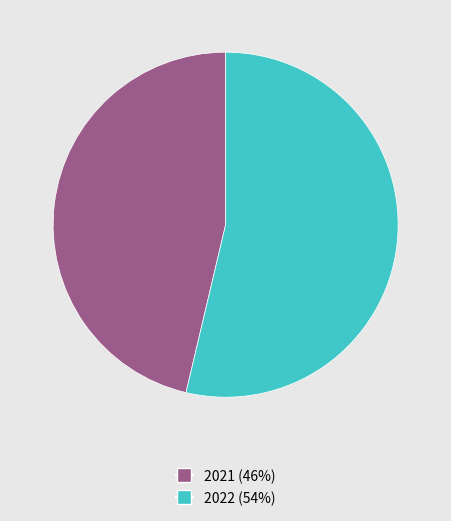

Which has a higher value, 2022 or 2021?

2022